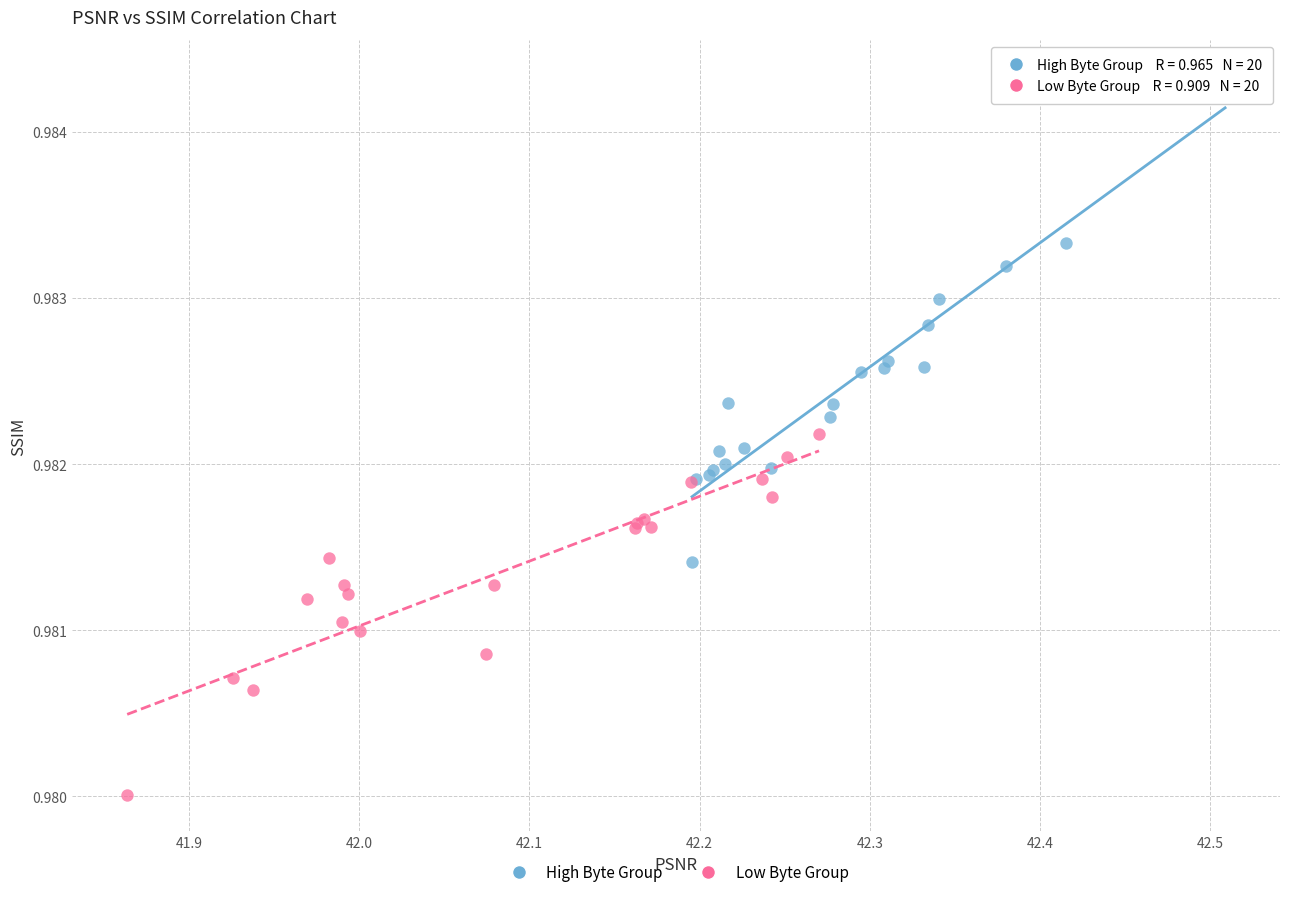

Which series contains the highest Y value?

High Byte Group